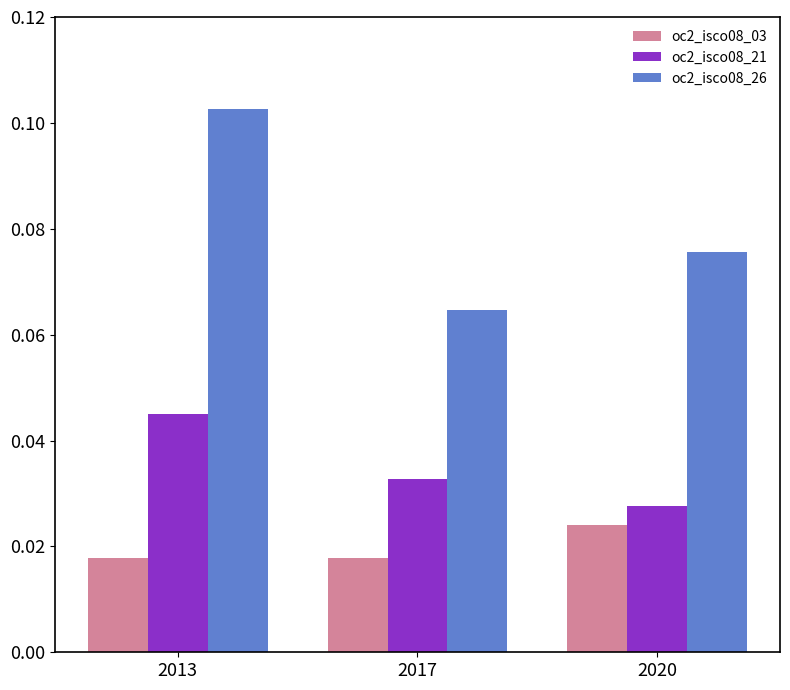

List the series in order of their peak value, highest first.

oc2_isco08_26, oc2_isco08_21, oc2_isco08_03